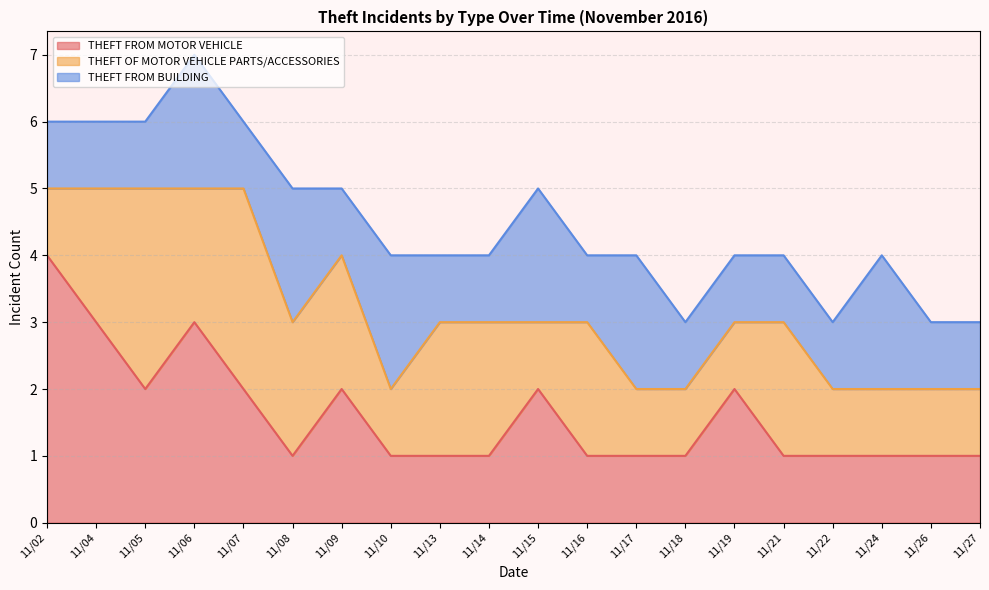

At which category is the sum across all series the highest?

11/06